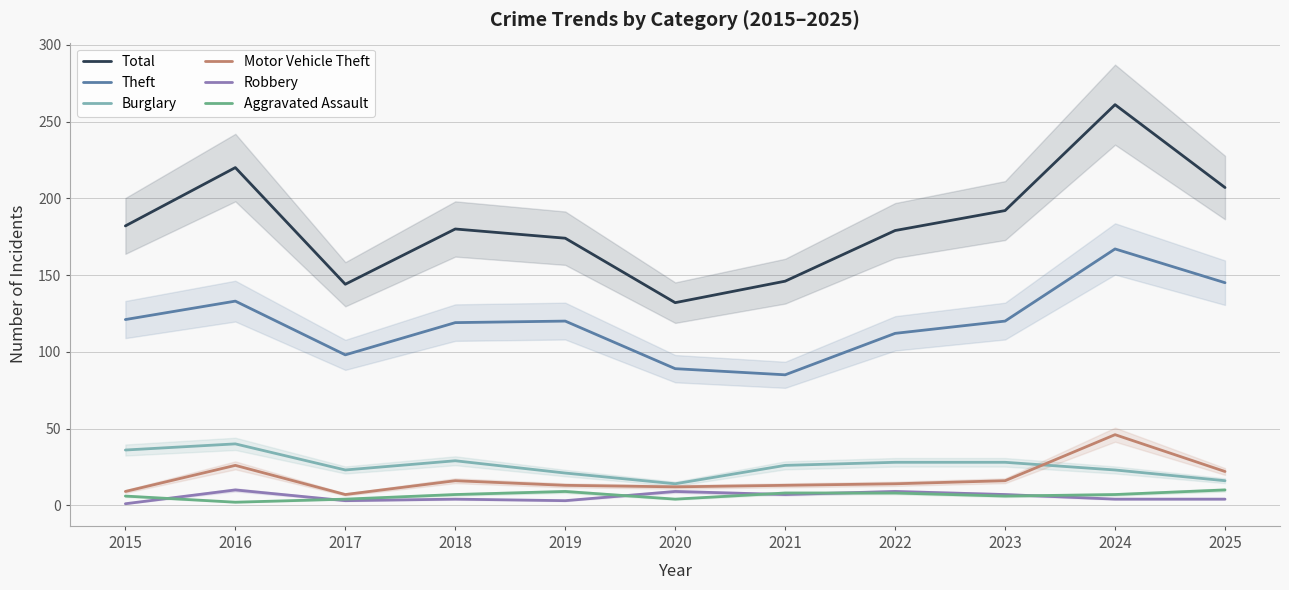

At which label does Aggravated Assault reach its minimum?

2016